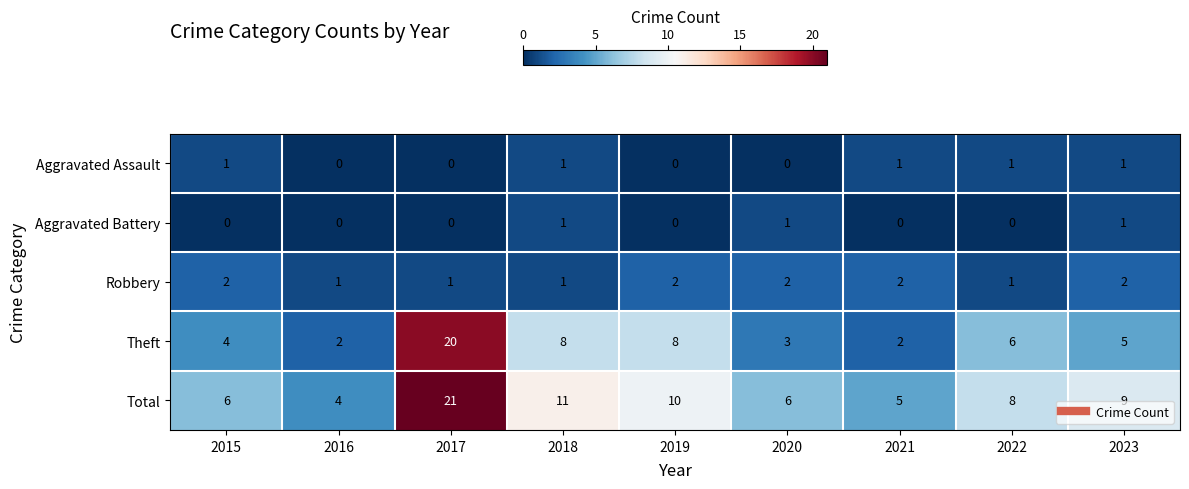

At which label is Total closest to 12?

2018